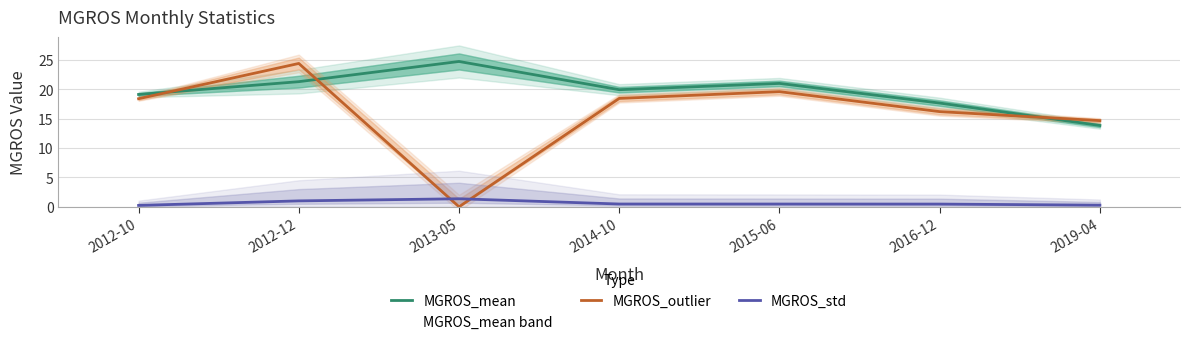

True or false: MGROS_std has more than 0 points higher than both neighbors.

True